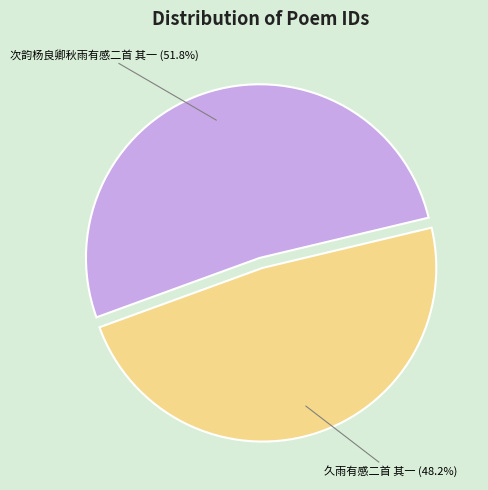

Rank the categories by value from highest to lowest.

次韵杨良卿秋雨有感二首 其一, 久雨有感二首 其一